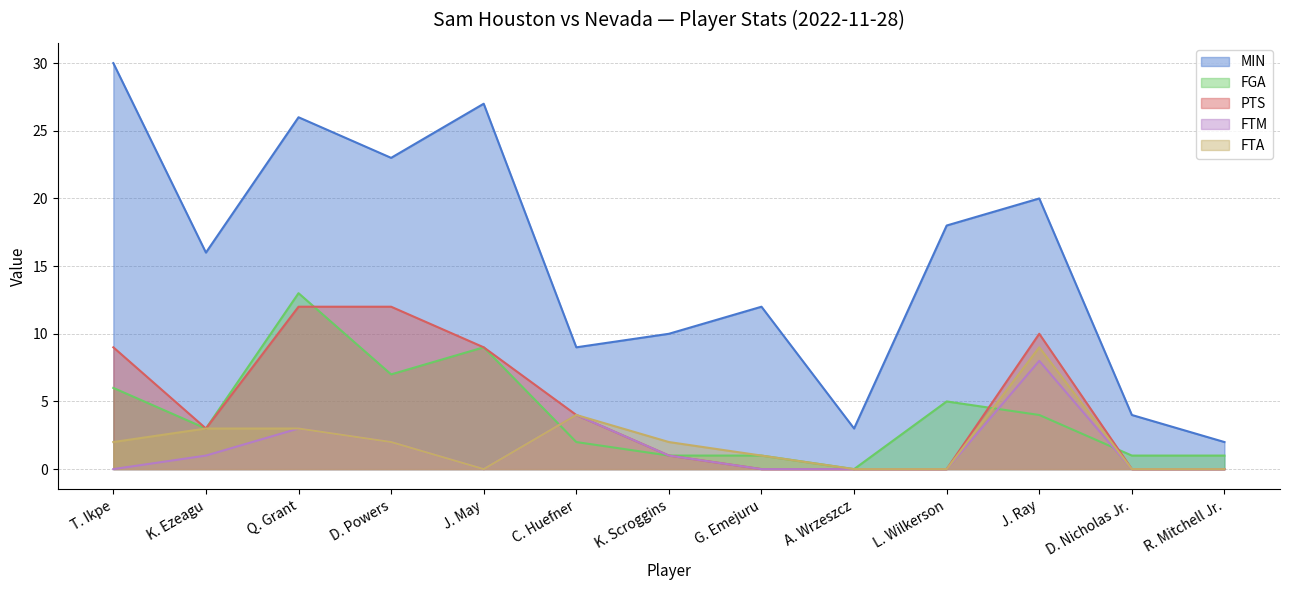

Reading left to right, transcribe all the data shown in this chart.

MIN: T. Ikpe=30	K. Ezeagu=16	Q. Grant=26	D. Powers=23	J. May=27	C. Huefner=9	K. Scroggins=10	G. Emejuru=12	A. Wrzeszcz=3	L. Wilkerson=18	J. Ray=20	D. Nicholas Jr.=4	R. Mitchell Jr.=2
FGA: T. Ikpe=6	K. Ezeagu=3	Q. Grant=13	D. Powers=7	J. May=9	C. Huefner=2	K. Scroggins=1	G. Emejuru=1	A. Wrzeszcz=0	L. Wilkerson=5	J. Ray=4	D. Nicholas Jr.=1	R. Mitchell Jr.=1
PTS: T. Ikpe=9	K. Ezeagu=3	Q. Grant=12	D. Powers=12	J. May=9	C. Huefner=4	K. Scroggins=1	G. Emejuru=0	A. Wrzeszcz=0	L. Wilkerson=0	J. Ray=10	D. Nicholas Jr.=0	R. Mitchell Jr.=0
FTM: T. Ikpe=0	K. Ezeagu=1	Q. Grant=3	D. Powers=2	J. May=0	C. Huefner=4	K. Scroggins=1	G. Emejuru=0	A. Wrzeszcz=0	L. Wilkerson=0	J. Ray=8	D. Nicholas Jr.=0	R. Mitchell Jr.=0
FTA: T. Ikpe=2	K. Ezeagu=3	Q. Grant=3	D. Powers=2	J. May=0	C. Huefner=4	K. Scroggins=2	G. Emejuru=1	A. Wrzeszcz=0	L. Wilkerson=0	J. Ray=9	D. Nicholas Jr.=0	R. Mitchell Jr.=0